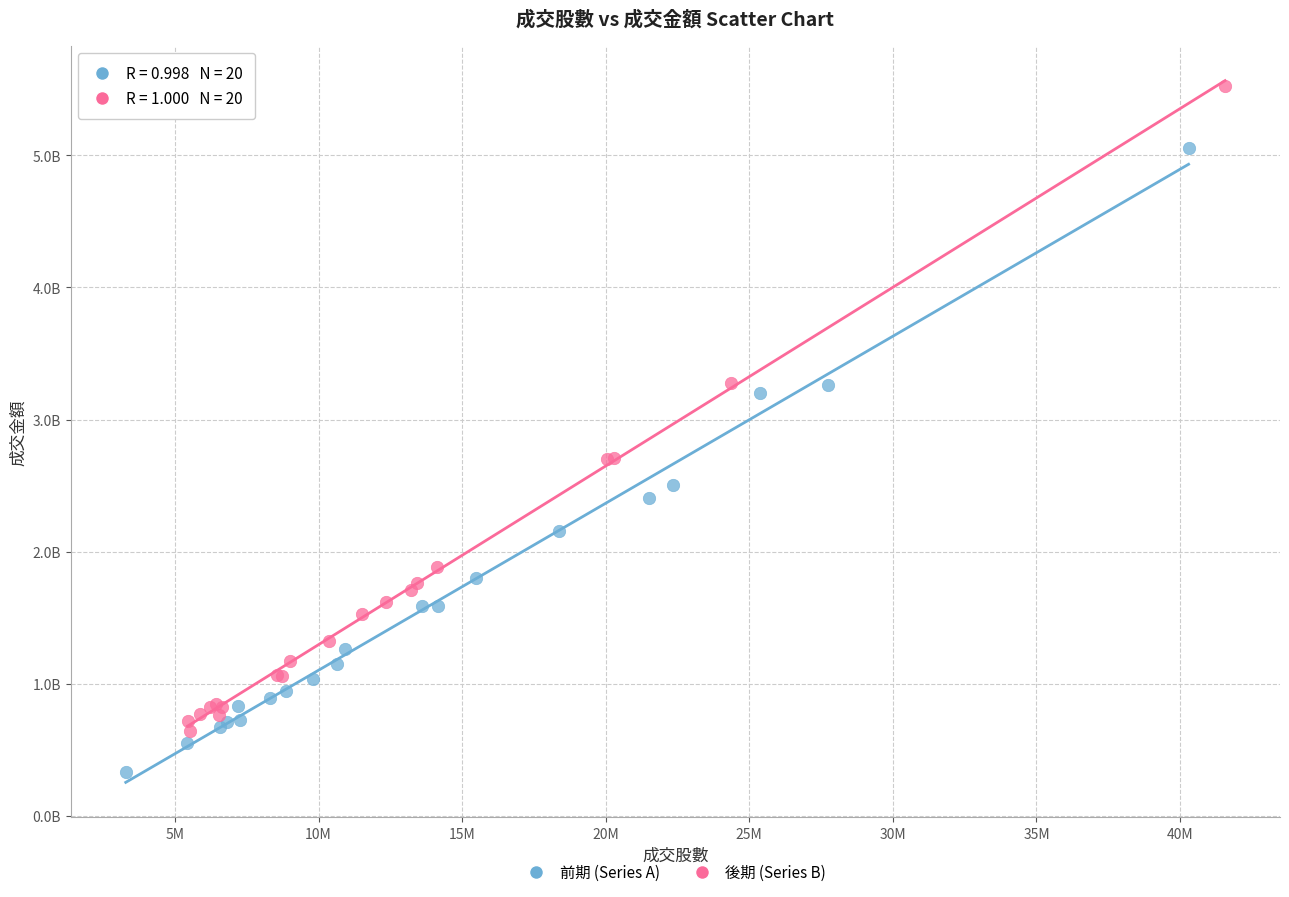

Which series reaches the maximum Y coordinate?

後期 (Series B)